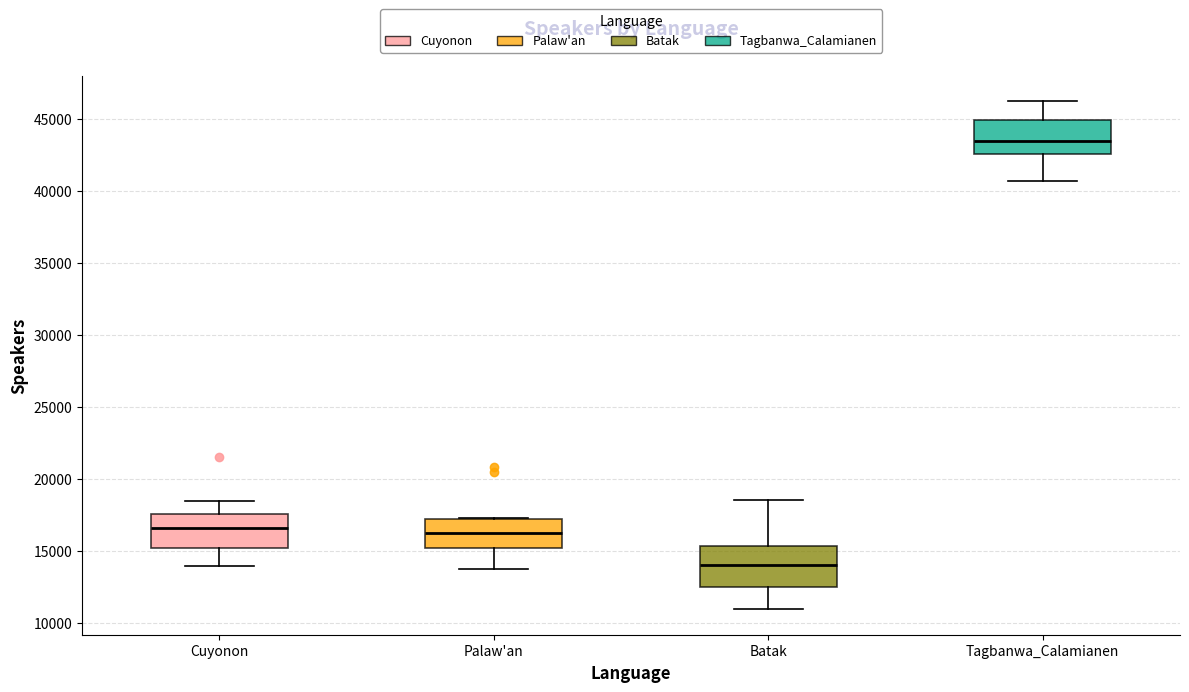

Reading left to right, read every box against the y-axis: the position of its median line, the range the box covers, and the ends of its whiskers. The values are not printed on the chart, so give them approximately, as read against the axis.

Cuyonon: median 16500, box 15000 to 17500, whiskers 14000 to 18500
Palaw'an: median 16500, box 15000 to 17000, whiskers 13500 to 17500
Batak: median 14000, box 12500 to 15500, whiskers 11000 to 18500
Tagbanwa_Calamianen: median 43500, box 42500 to 45000, whiskers 40500 to 46500